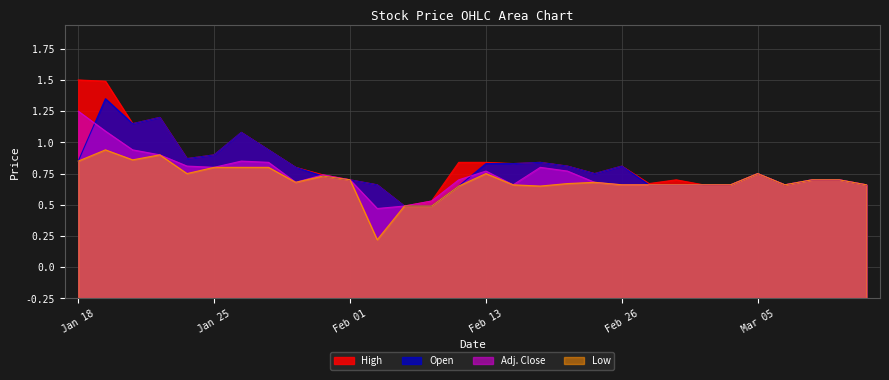

Reading right to left, what are all the values shown in this chart?

High: 0.9	0.9	0.9	0.9	1.0	0.9	0.9	0.9	0.9	1.1	1.0	1.1	1.1	1.1	1.1	1.1	0.8	0.7	0.9	0.9	1.0	1.1	1.2	1.3	1.1	1.1	1.4	1.4	1.7	1.8
Open: 0.9	0.9	0.9	0.9	1.0	0.9	0.9	0.9	0.9	1.1	1.0	1.1	1.1	1.1	1.1	0.9	0.7	0.7	0.9	0.9	1.0	1.1	1.2	1.3	1.1	1.1	1.4	1.4	1.6	1.1
Adj. Close: 0.9	0.9	0.9	0.9	1.0	0.9	0.9	0.9	0.9	0.9	0.9	1.0	1.1	0.9	1.0	0.9	0.8	0.7	0.7	0.9	1.0	0.9	1.1	1.1	1.1	1.1	1.1	1.2	1.3	1.5
Low: 0.9	0.9	0.9	0.9	1.0	0.9	0.9	0.9	0.9	0.9	0.9	0.9	0.9	0.9	1.0	0.9	0.7	0.7	0.5	0.9	1.0	0.9	1.1	1.1	1.1	1.0	1.1	1.1	1.2	1.1